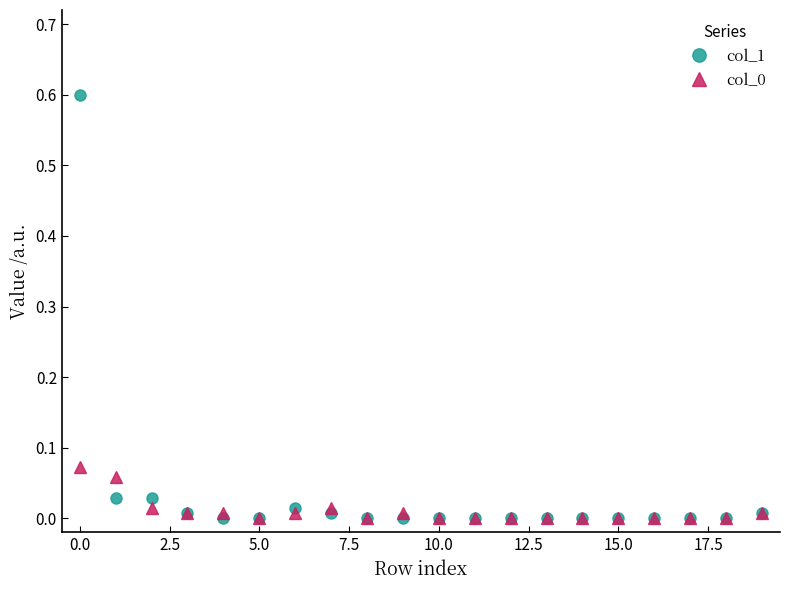

Which series has the widest spread of values?

col_1